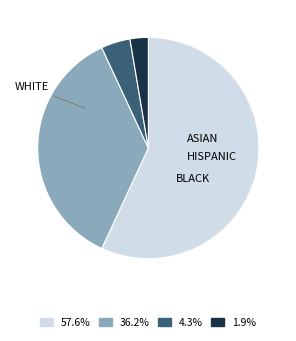

Is there any slice that represents more than half of the pie?

Yes